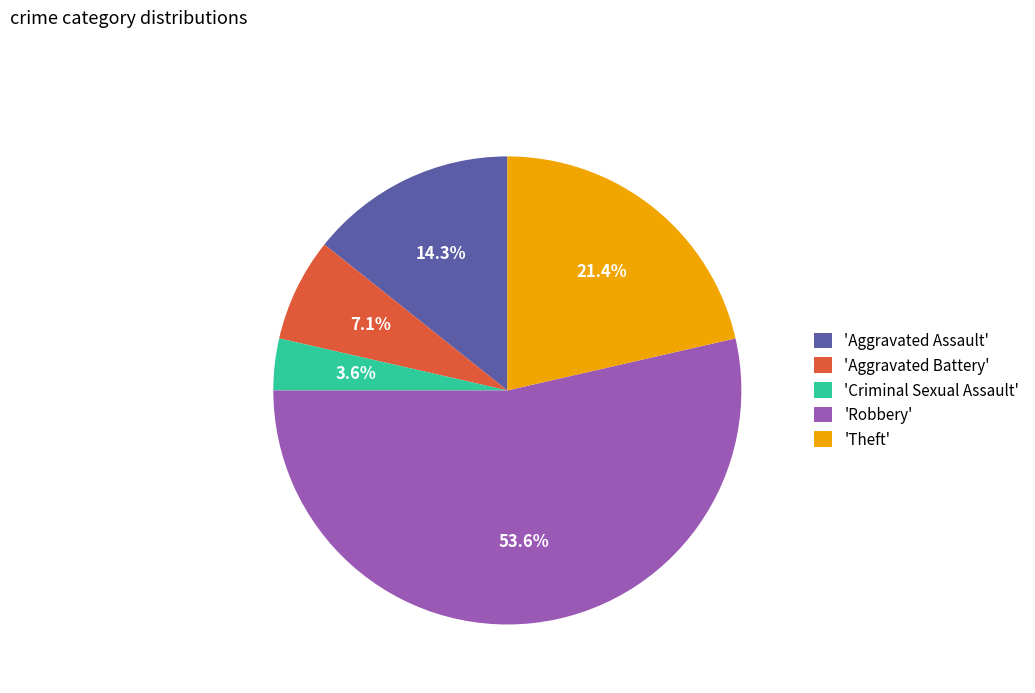

What is the ratio of the value at 'Theft' to the value at 'Aggravated Battery'?

3.0